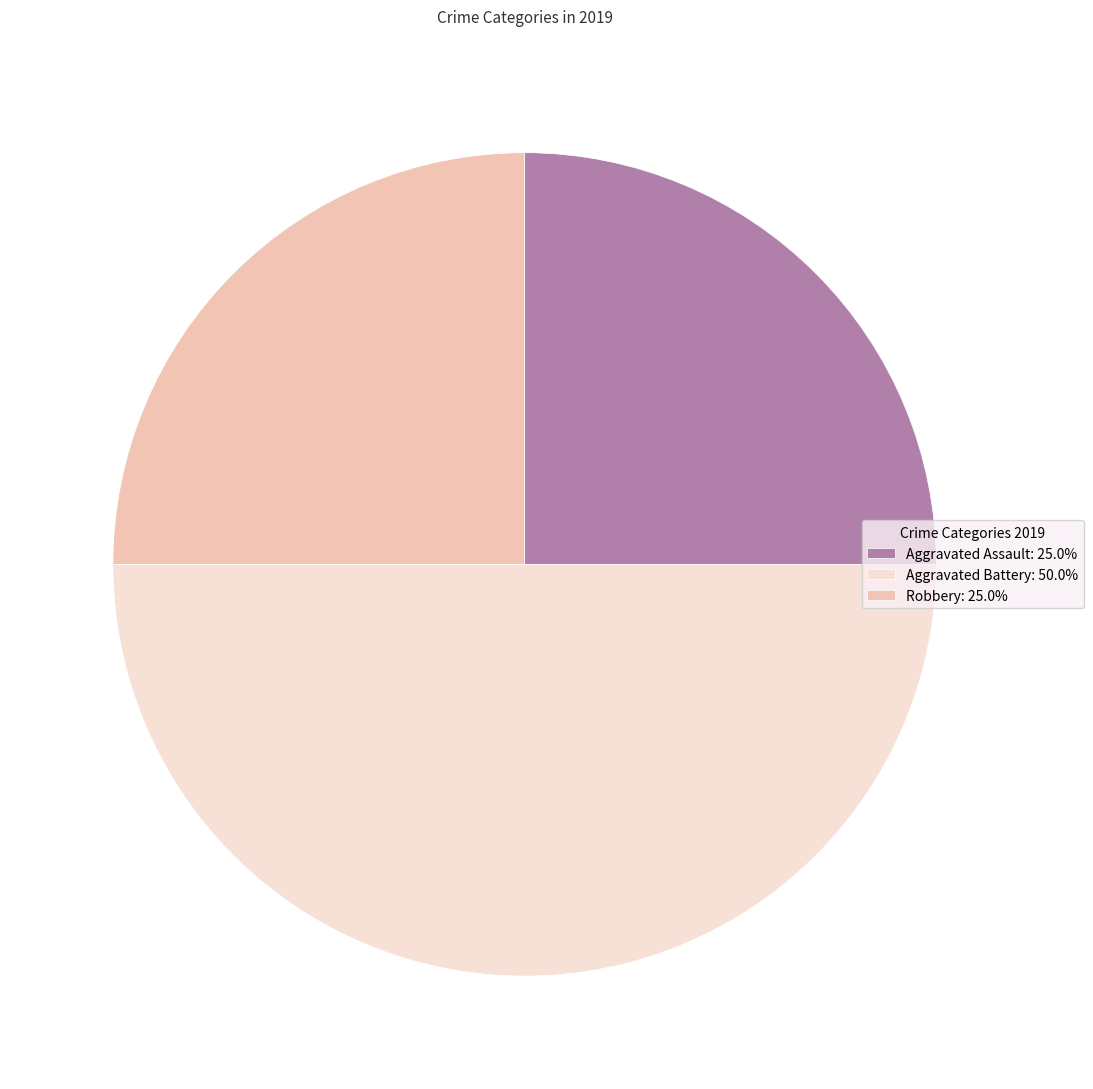

How many segments does this pie chart have?

3